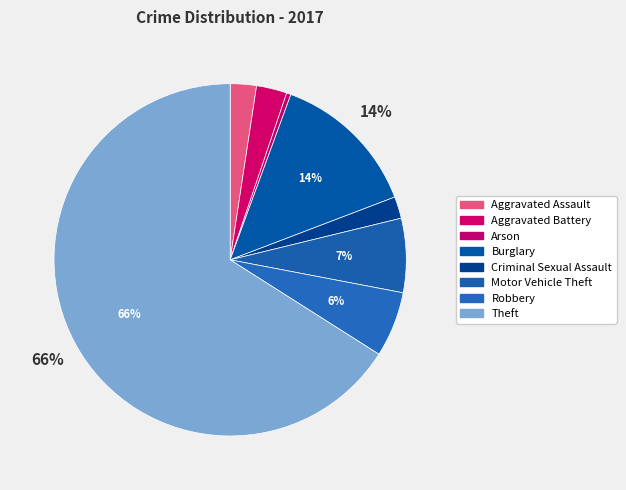

Is it true that Criminal Sexual Assault is 1% of the pie?

False